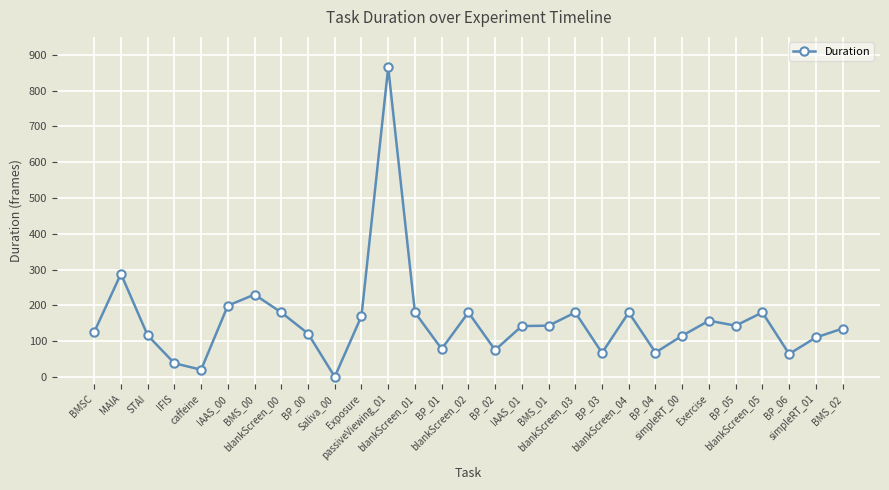

How many lines are shown in the chart?

1